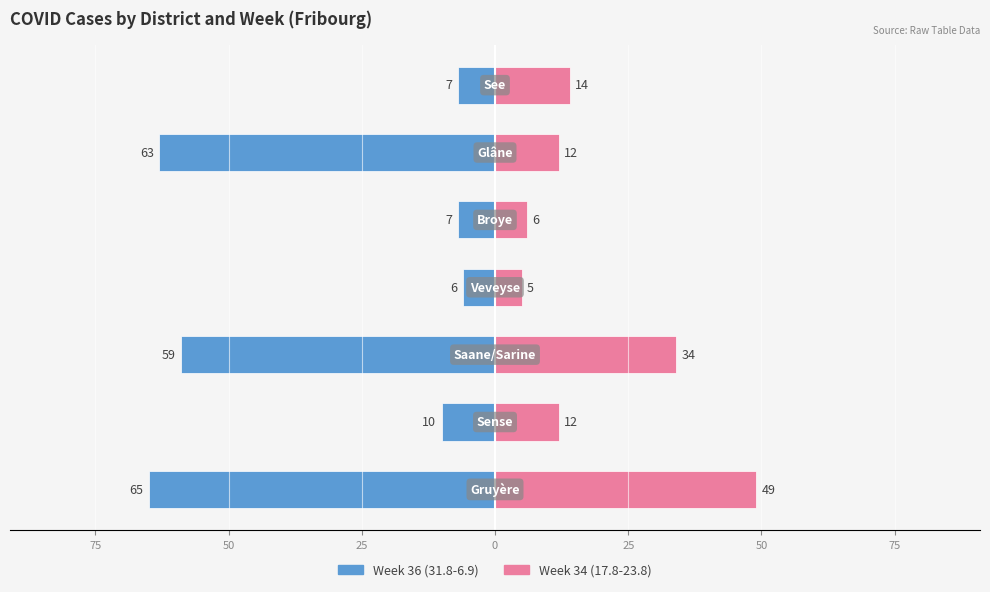

Are the bars grouped side by side (vs. stacked)?

Yes